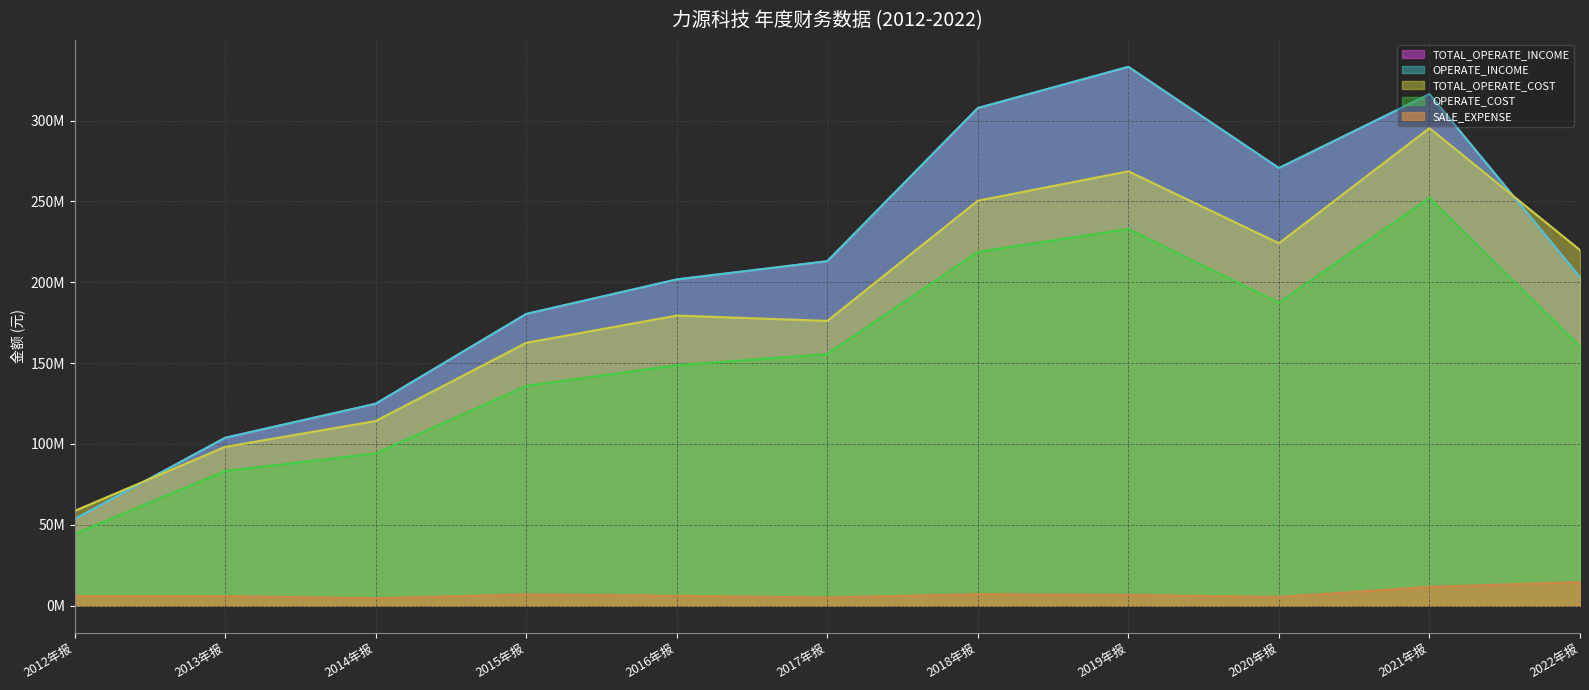

In TOTAL_OPERATE_COST, how many points are higher than both neighbors (excluding endpoints)?

3